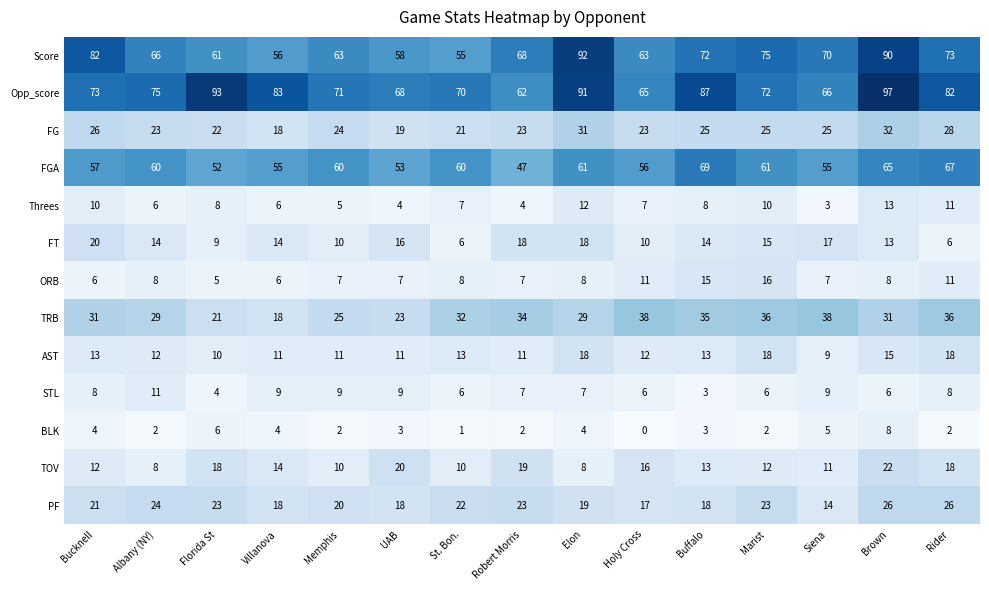

Which series changed the most between Robert Morris and Holy Cross?

FGA